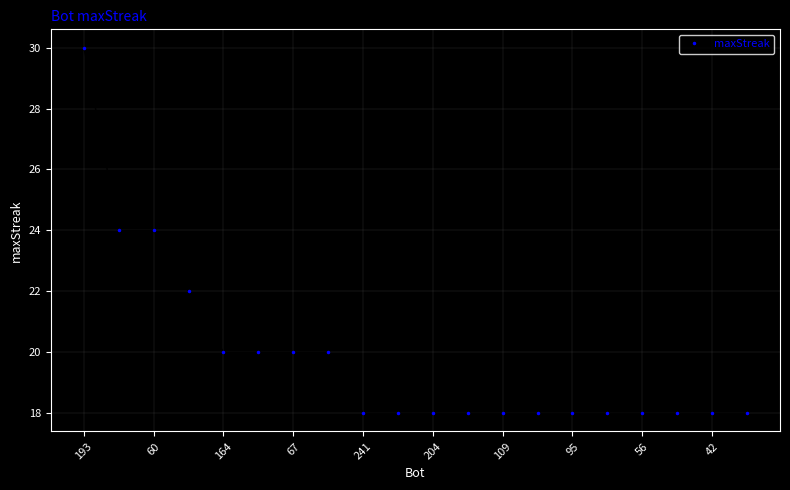

What is the value of the 12th point from the left?

18